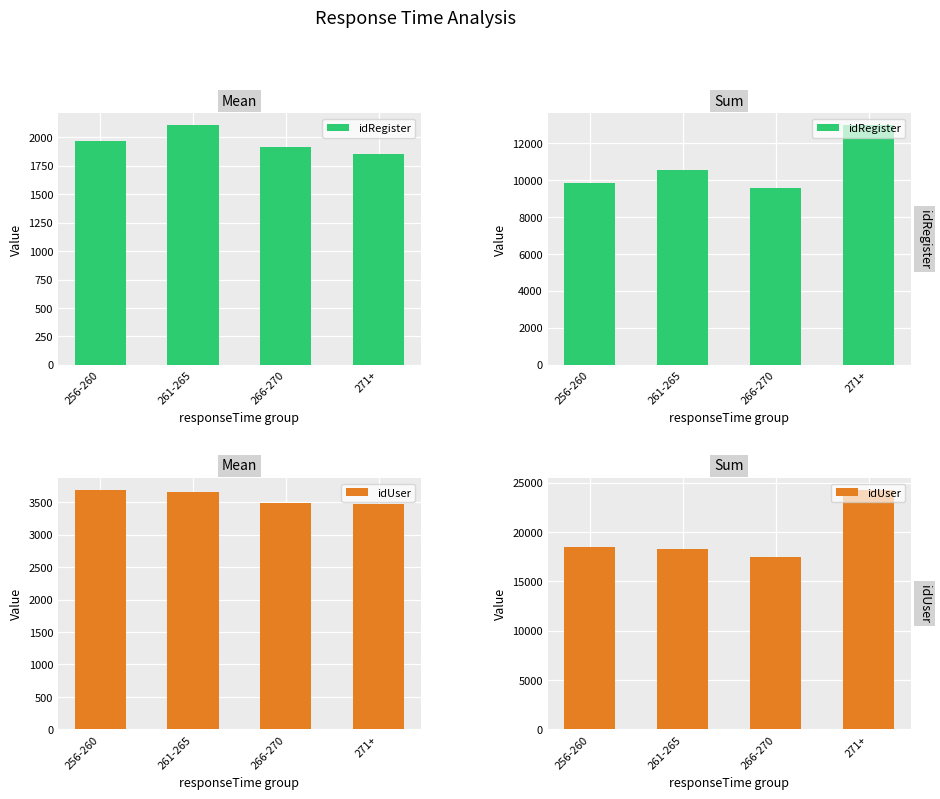

At how many categories does at least one series exceed 22805?

1